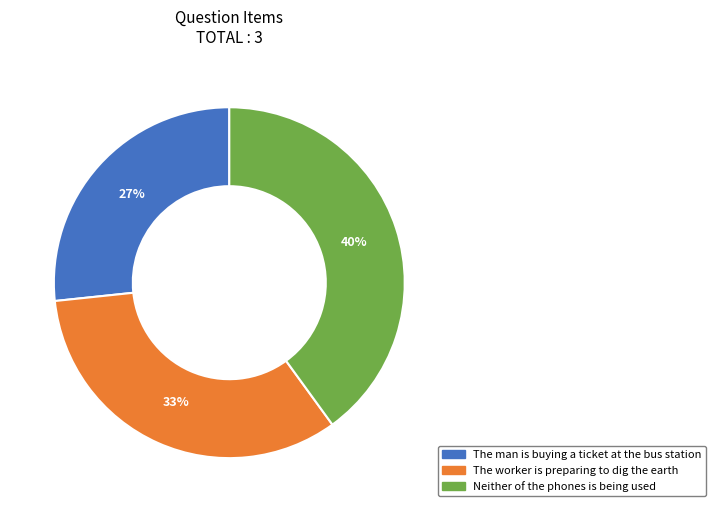

Which category has the biggest portion of the pie?

Neither of the phones is being used